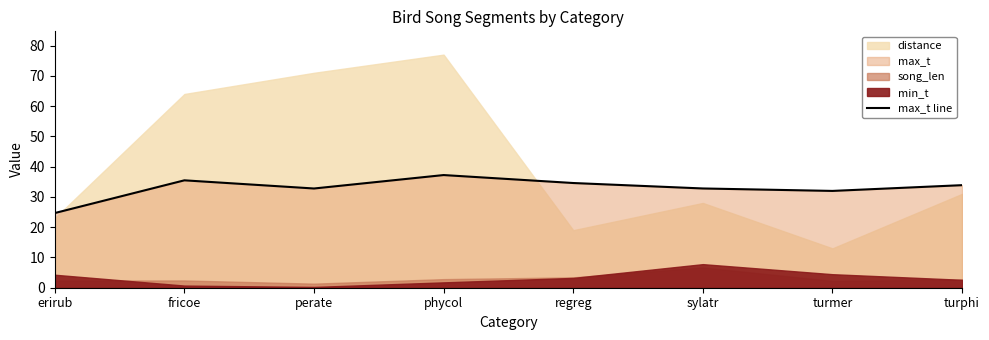

What position from the left is turmer?

7